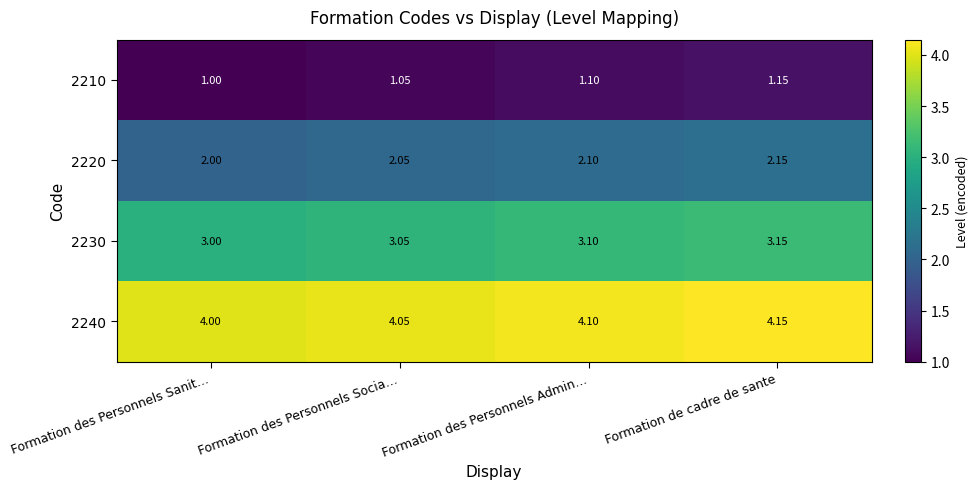

Which category has the highest value in the 2220 series?

Formation de cadre de sante